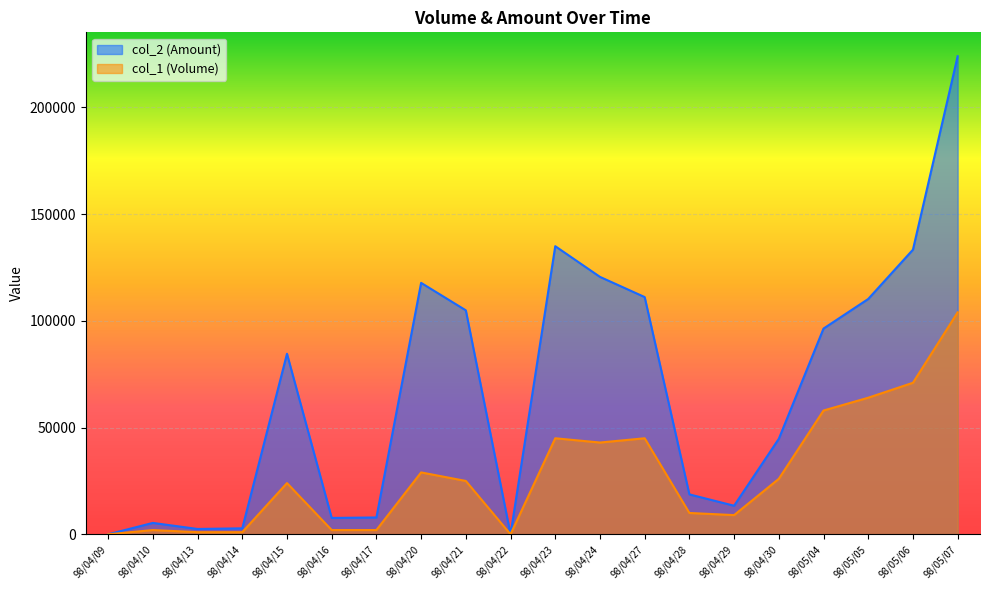

List the labels in order of col_2 value, smallest first.

98/04/09, 98/04/22, 98/04/13, 98/04/14, 98/04/10, 98/04/16, 98/04/17, 98/04/29, 98/04/28, 98/04/30, 98/04/15, 98/05/04, 98/04/21, 98/05/05, 98/04/27, 98/04/20, 98/04/24, 98/05/06, 98/04/23, 98/05/07